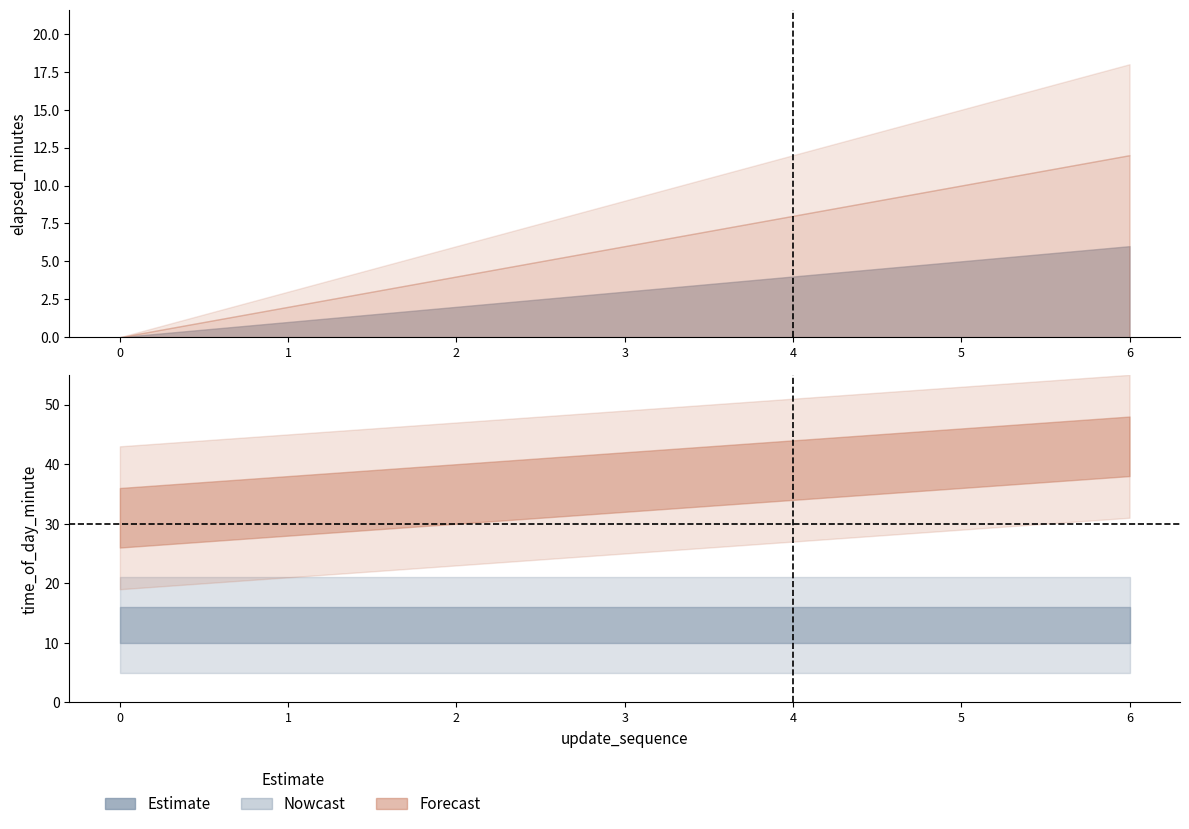

What is the average value of the time_of_day_minute series?

37